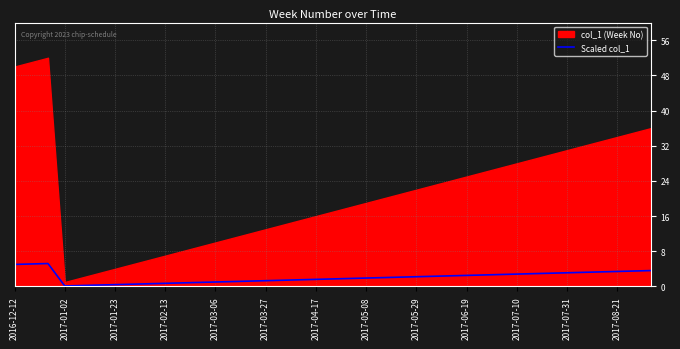

What is the maximum value for Scaled col_1?

5.2